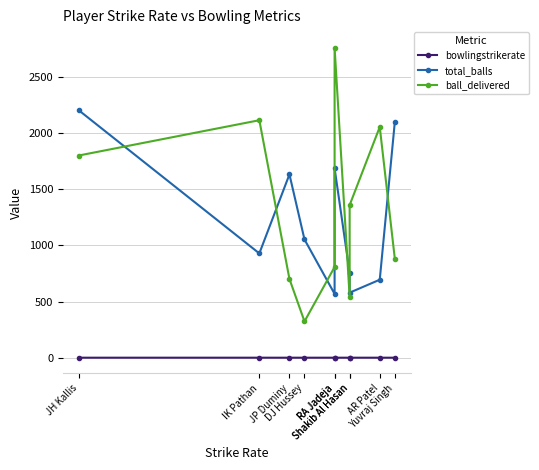

List the series in order of their peak value, lowest first.

bowlingstrikerate, total_balls, ball_delivered